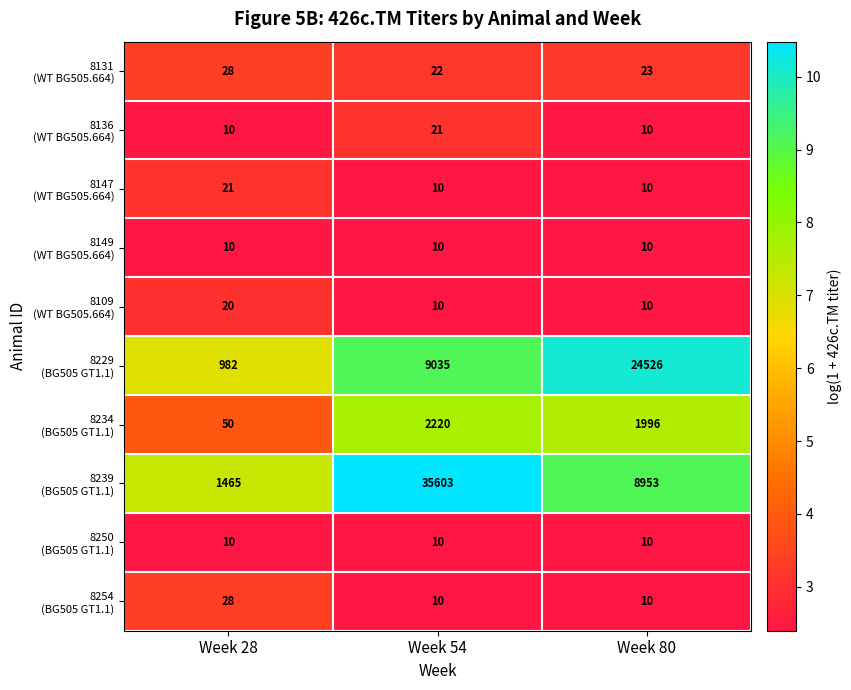

What is the total value across all series at Week 80?

35558